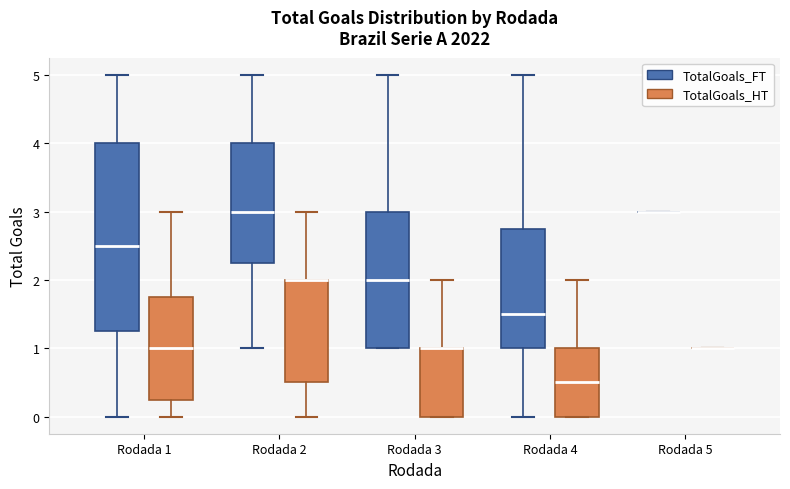

Where does the upper whisker of the box for Rodada 4 (TotalGoals_HT) end on the y-axis? The values are not printed on the chart, so give them approximately, as read against the axis.

2.0